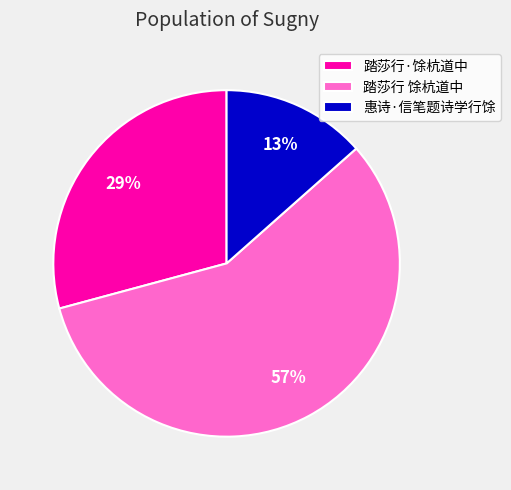

Do 踏莎行·馀杭道中 and 惠诗·信笔题诗学行馀 together represent more than half of the pie?

No